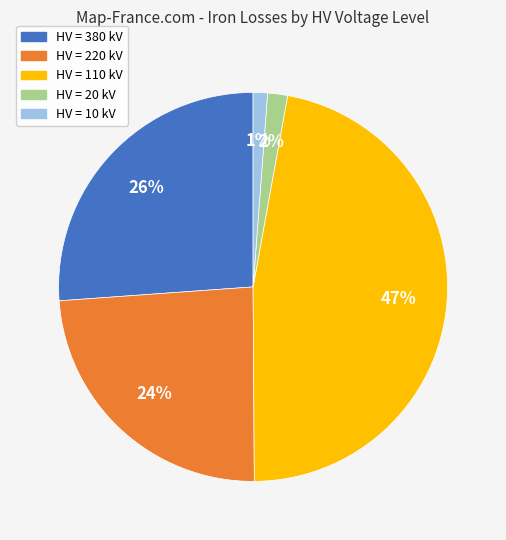

To the nearest percent, what is the average slice percentage?

20%